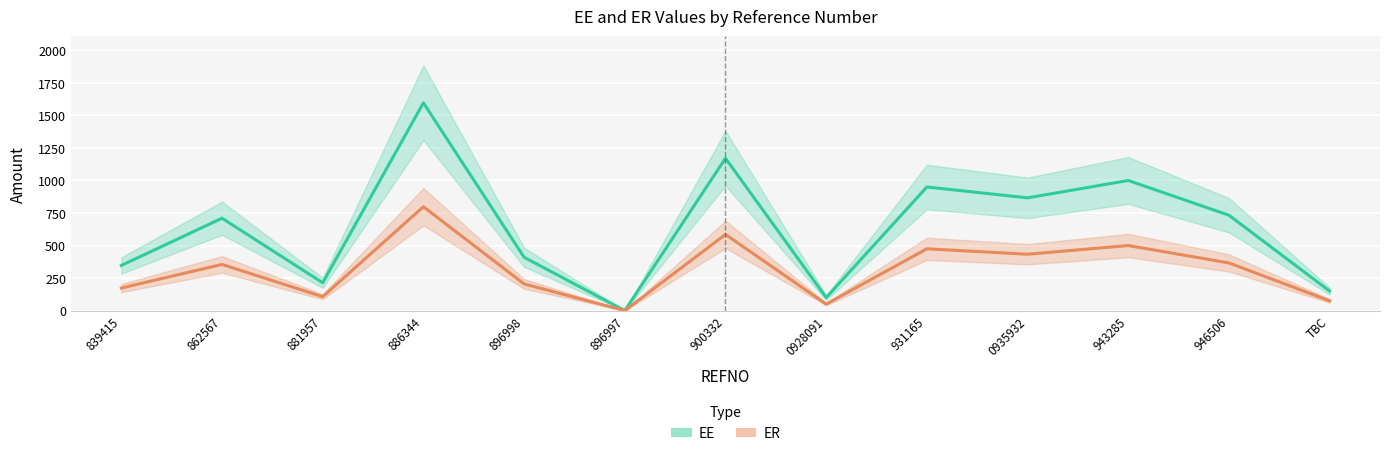

What is the label of the 6th point from the right?

0928091